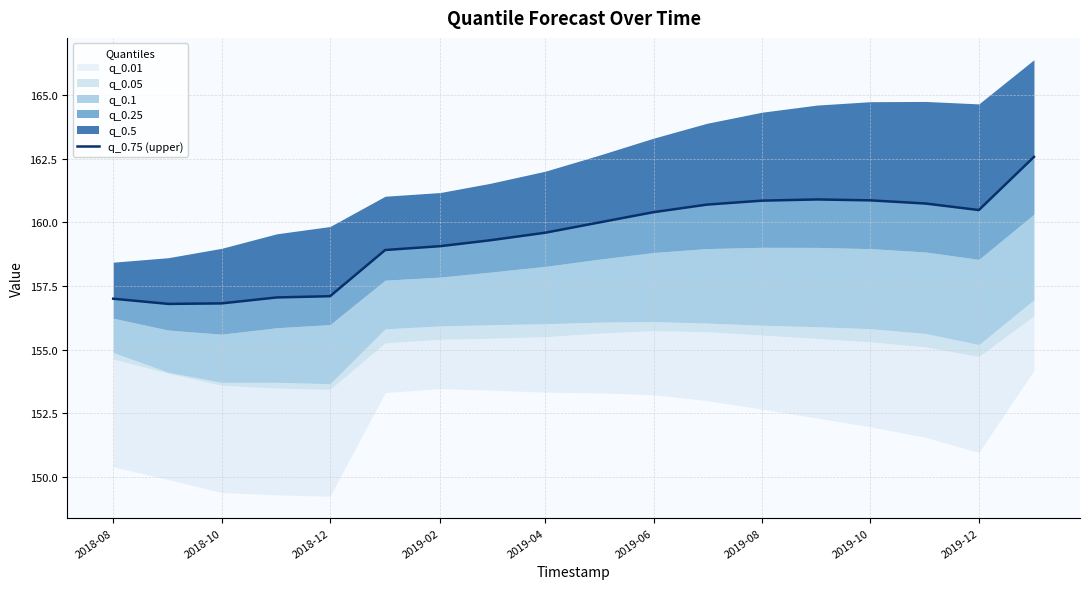

Between 2019-02 and 2018-08, which is larger?

2019-02